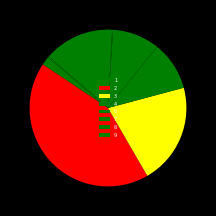

Which slice is the smallest?

col_1=5